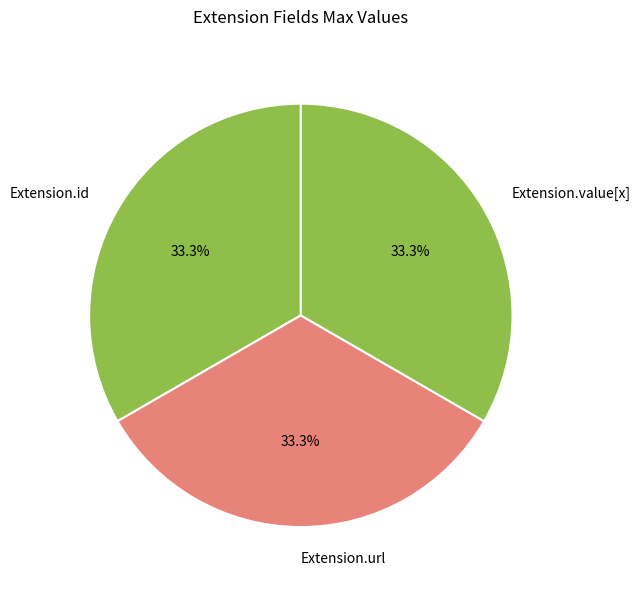

What percentage is NOT represented by Extension.value[x]?

66.7%